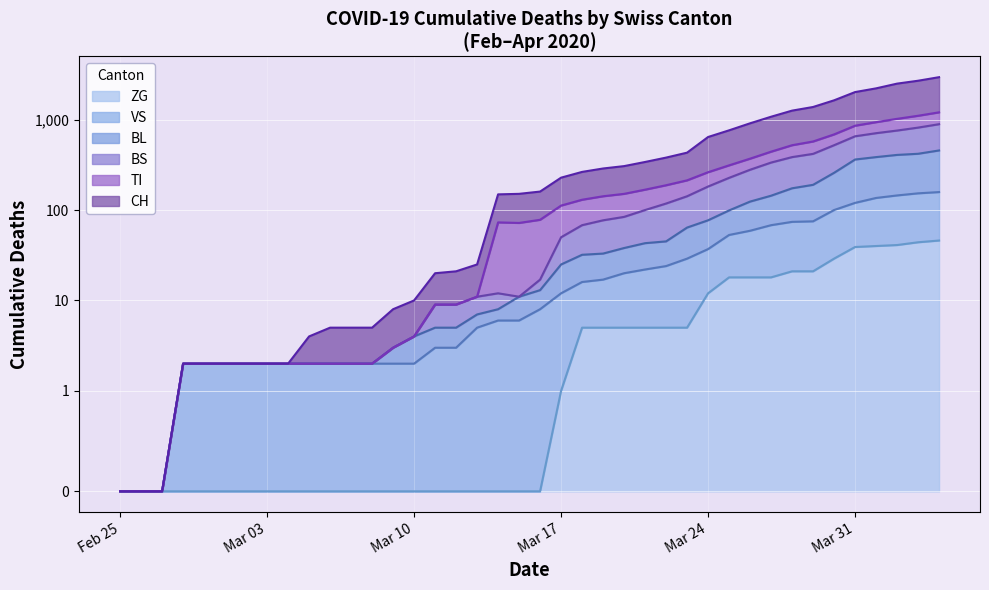

What is the average value of the TI series?

242